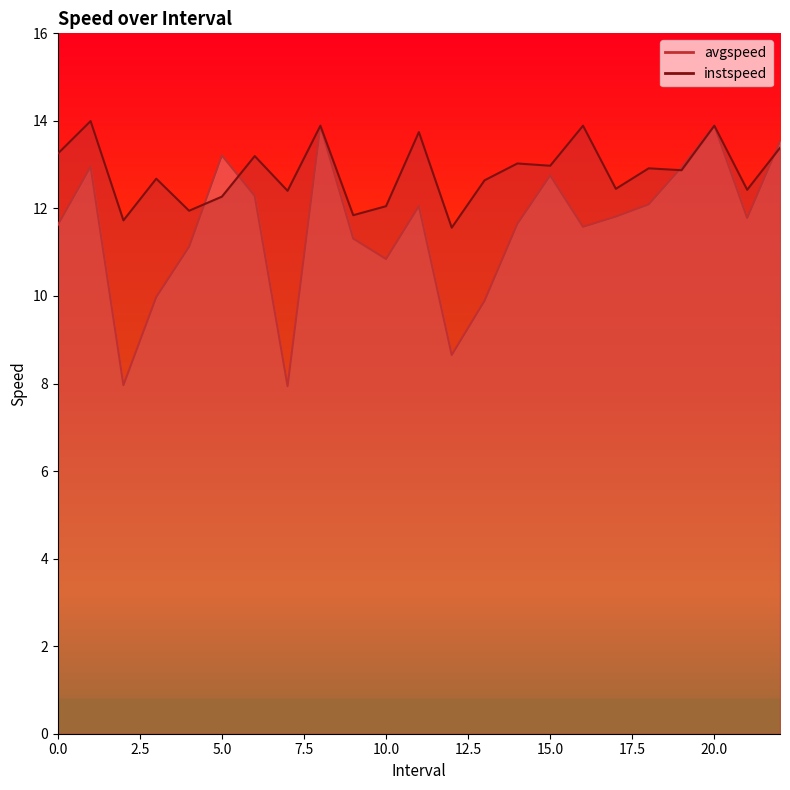

Which category has the lowest value across all series?

7.0